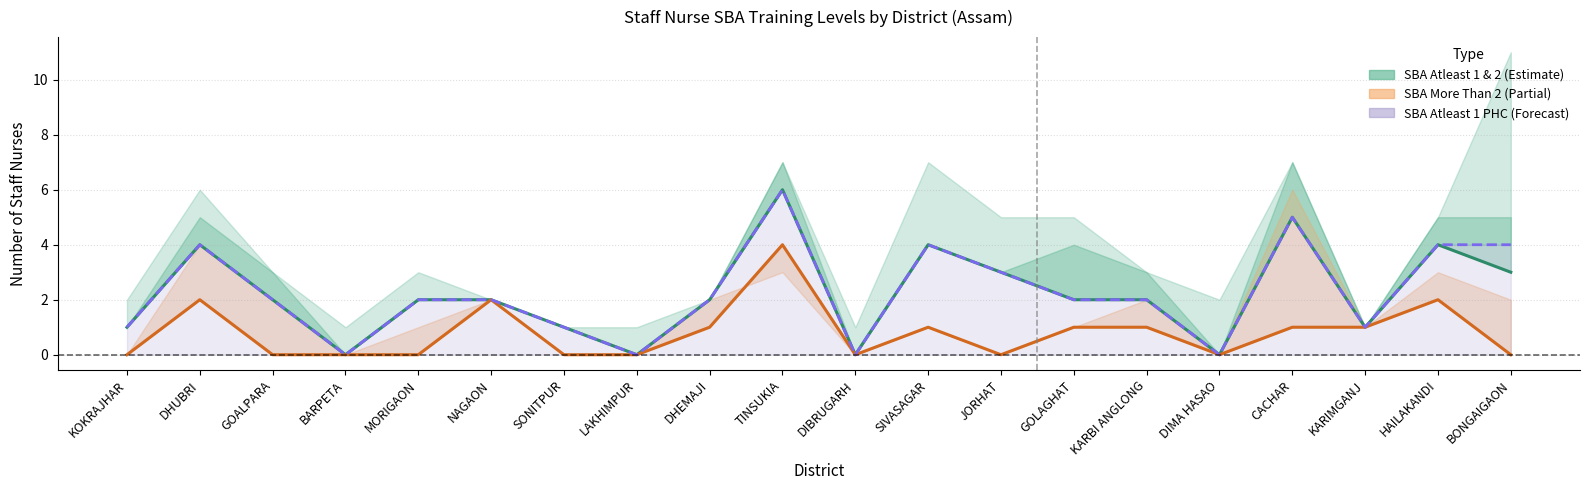

True or false: SBA Atleast 1 (PHC) and SBA More Than 2 (PHC) cross at least once.

False